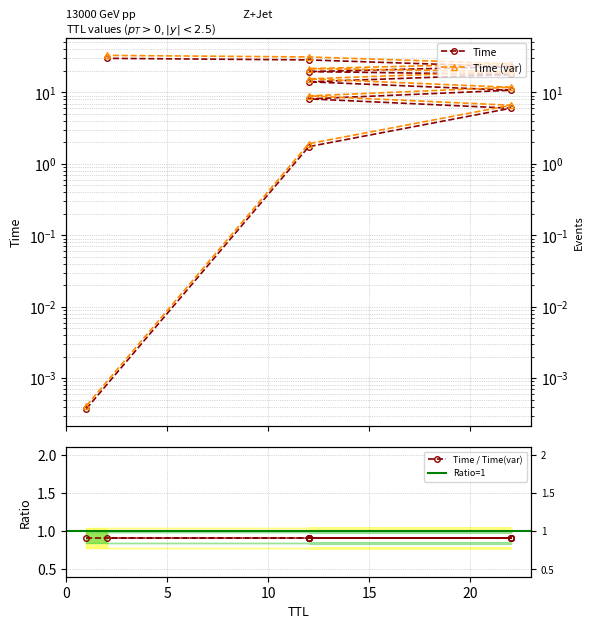

What is the difference between the values at 2 and 12?

15.9